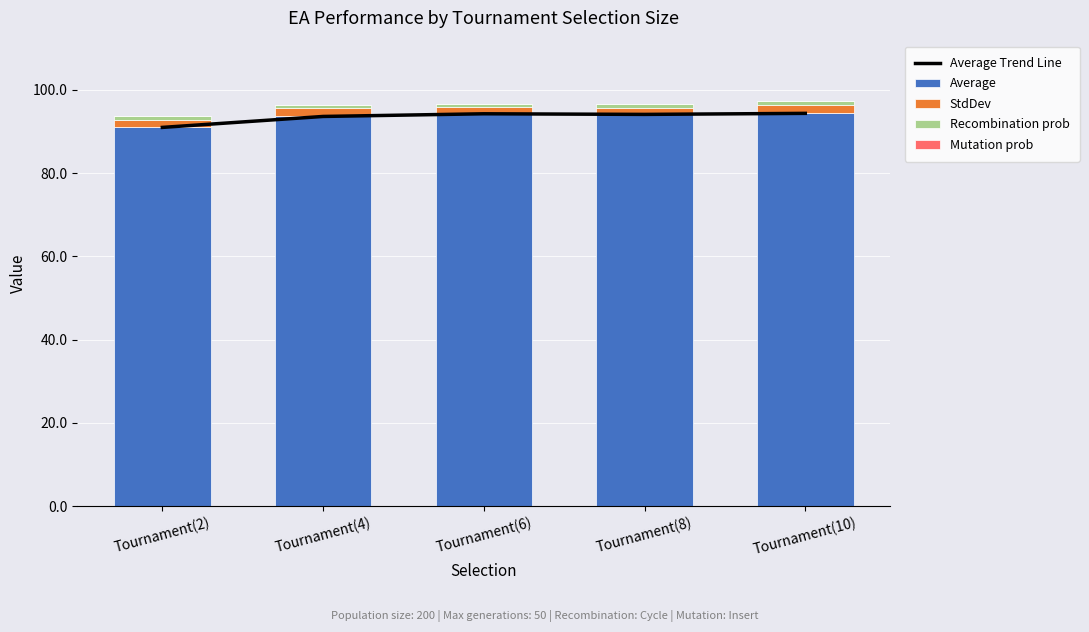

Which label corresponds to the largest value in the chart?

Tournament(10)